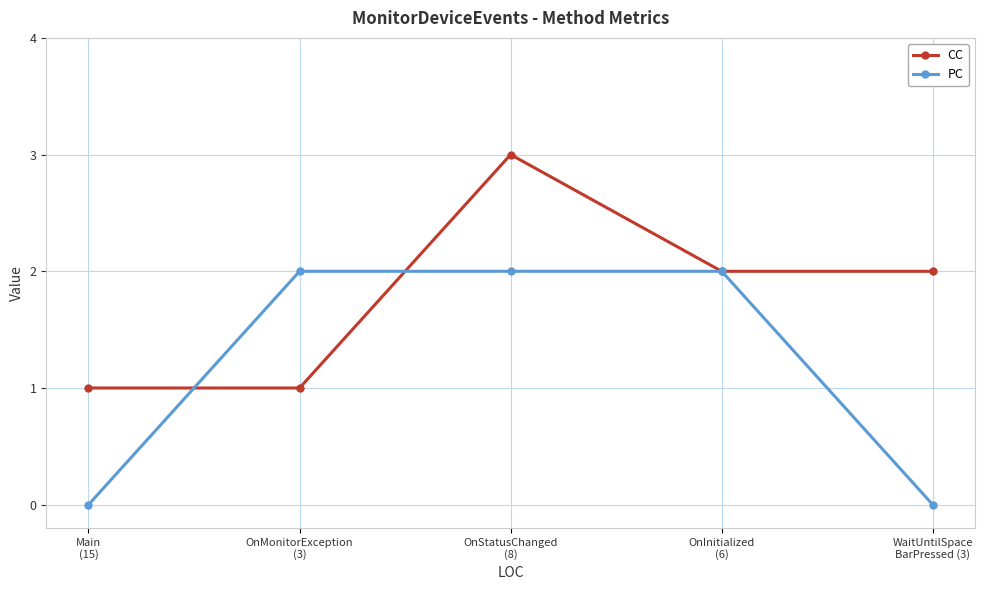

How many interior local peaks does the CC series have?

1